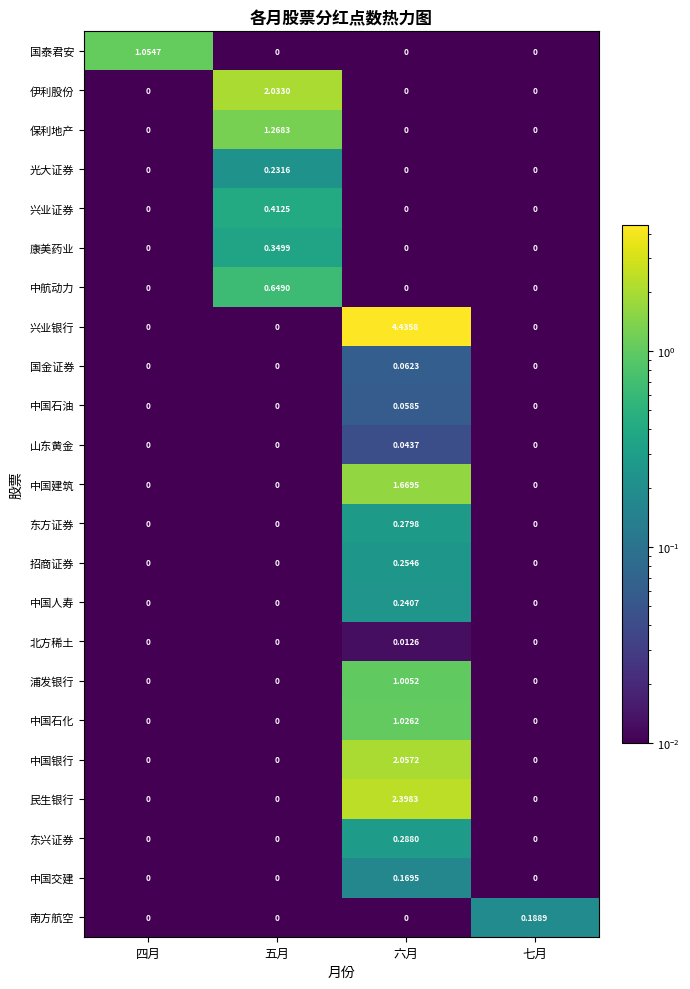

Rank the series by their maximum value, from highest to lowest.

兴业银行, 民生银行, 中国银行, 伊利股份, 中国建筑, 保利地产, 国泰君安, 中国石化, 浦发银行, 中航动力, 兴业证券, 康美药业, 东兴证券, 东方证券, 招商证券, 中国人寿, 光大证券, 南方航空, 中国交建, 国金证券, 中国石油, 山东黄金, 北方稀土